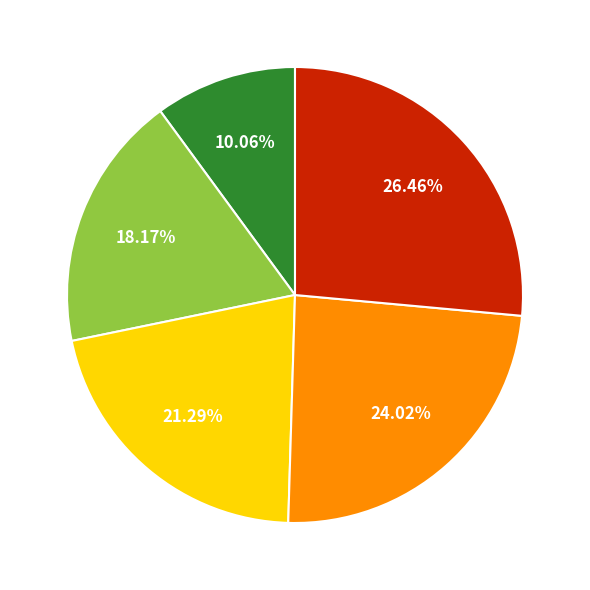

Is there a majority slice in this chart?

No